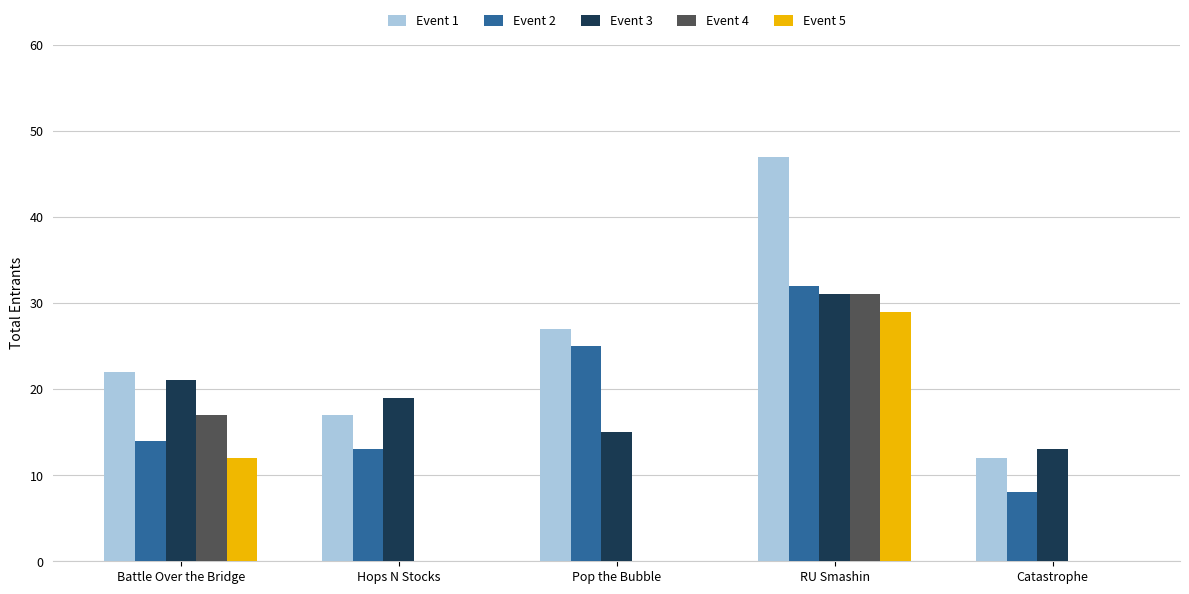

Which category has the highest value across all series?

RU Smashin